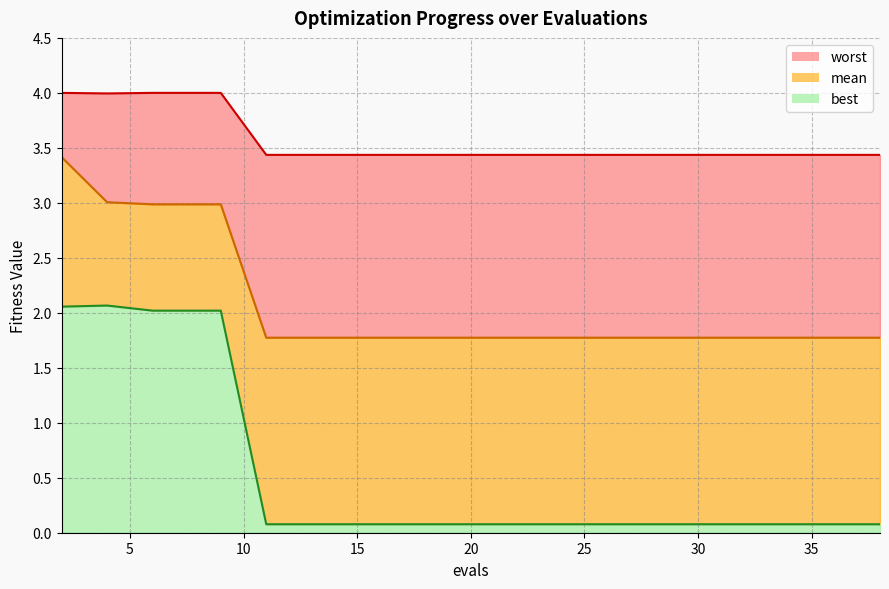

At which label is mean_line closest to 2?

25